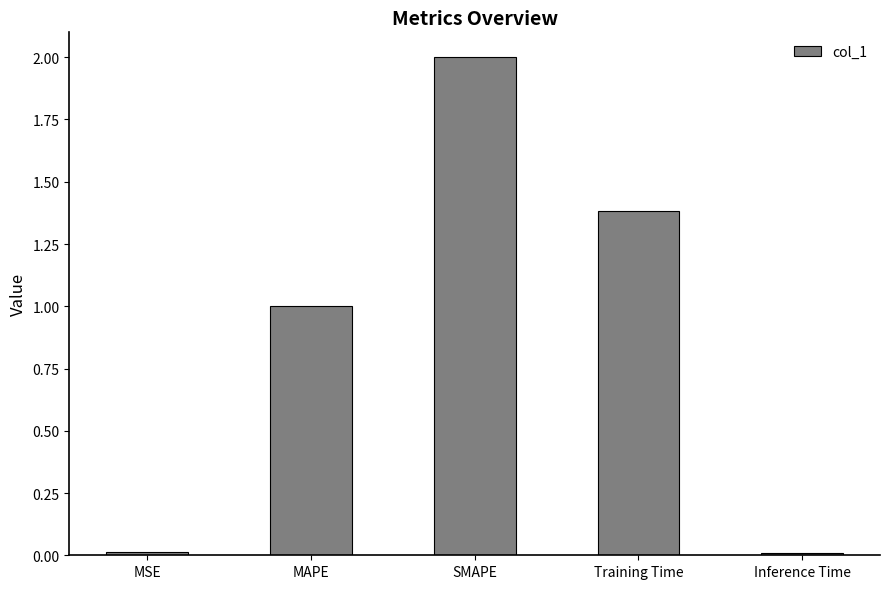

Are the bars horizontal?

No